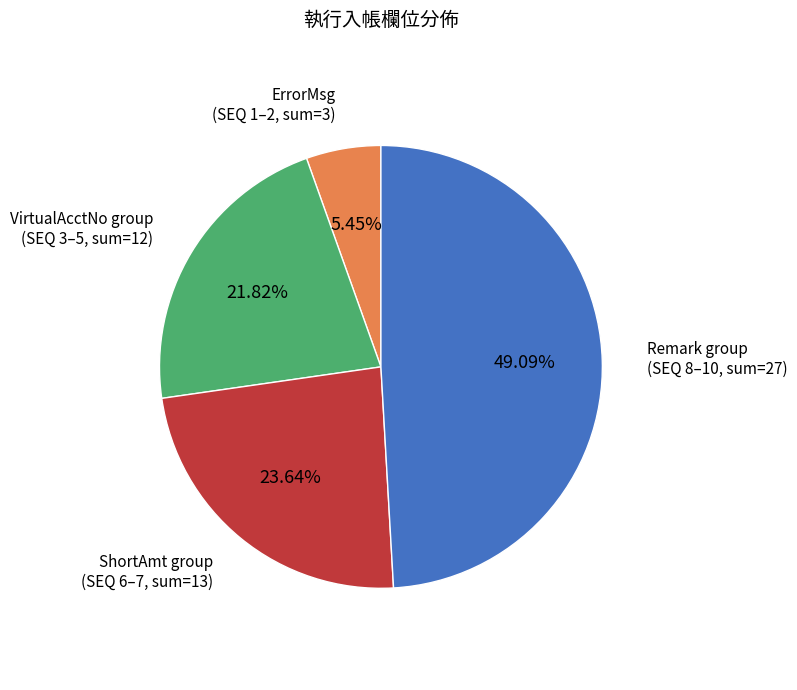

Is there any slice that represents more than half of the pie?

No